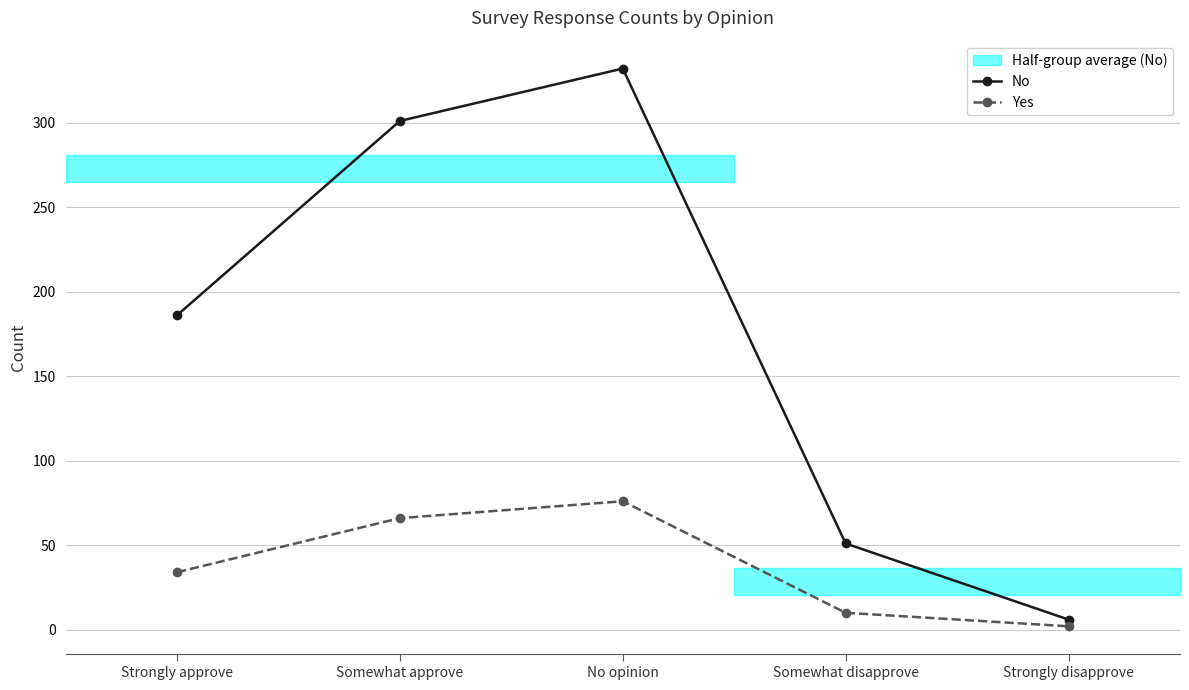

What is the highest value of the Yes series?

76